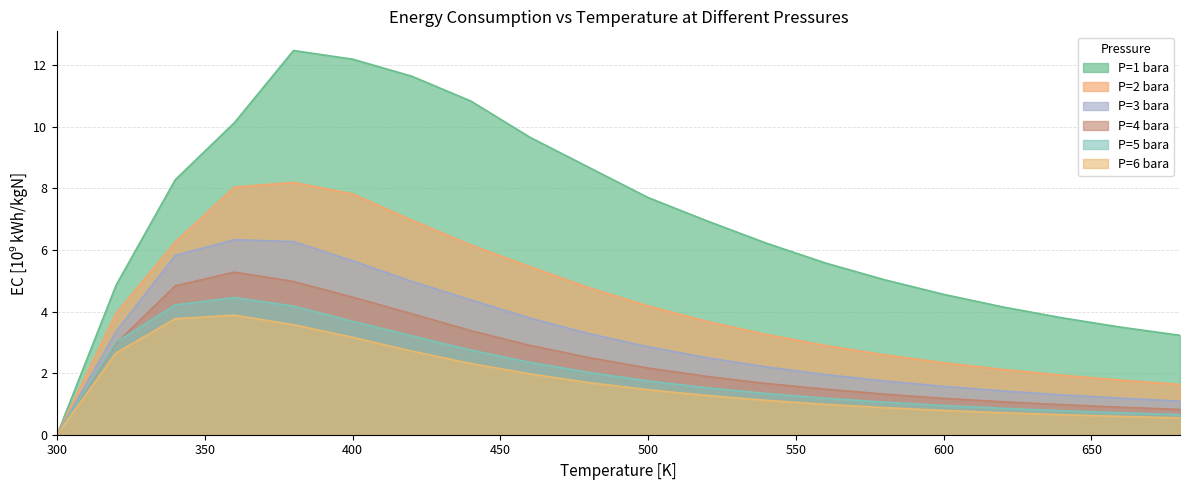

Count the number of data series in this chart.

6